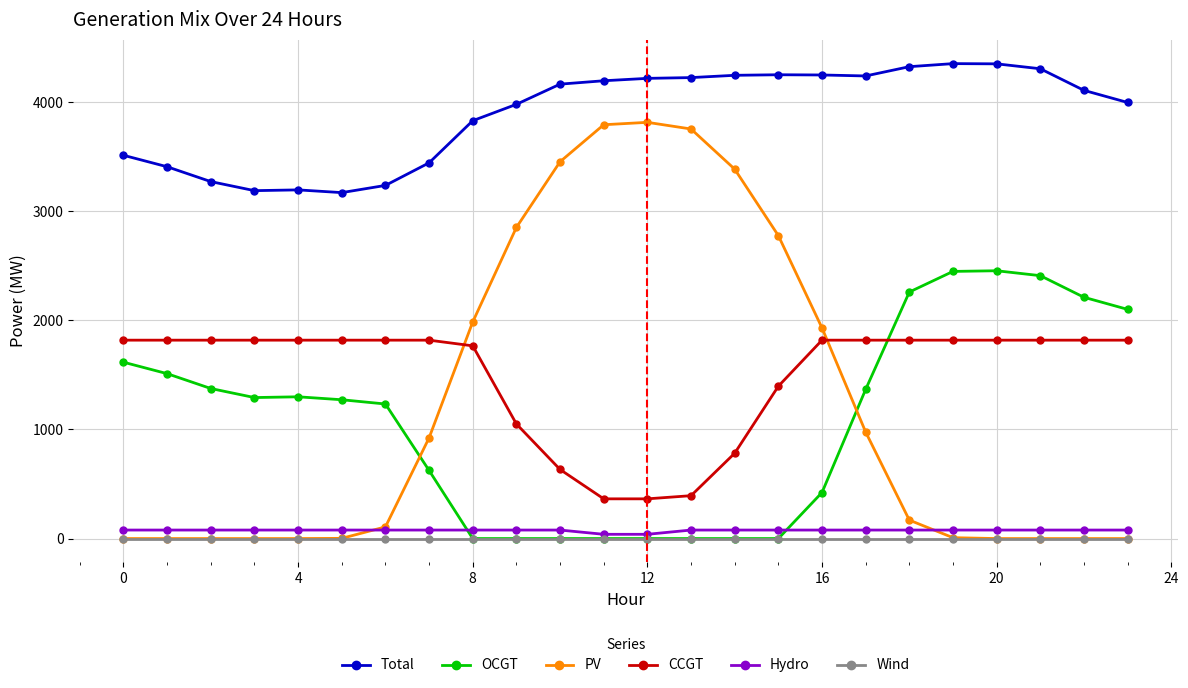

Which series has the largest range (max minus min)?

PV